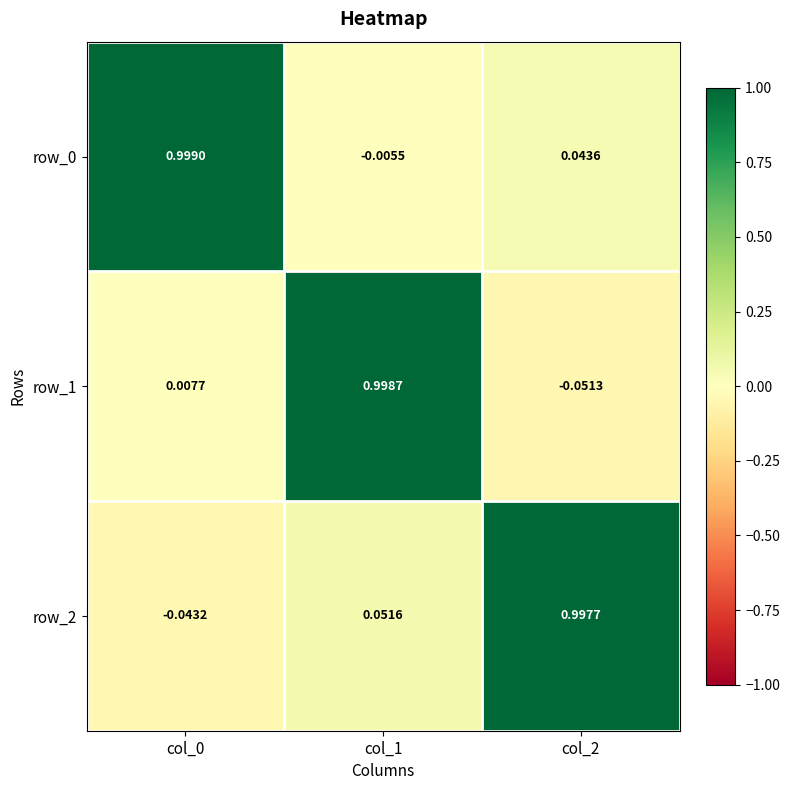

At col_2, list the series in order from largest to smallest.

row_2, row_0, row_1